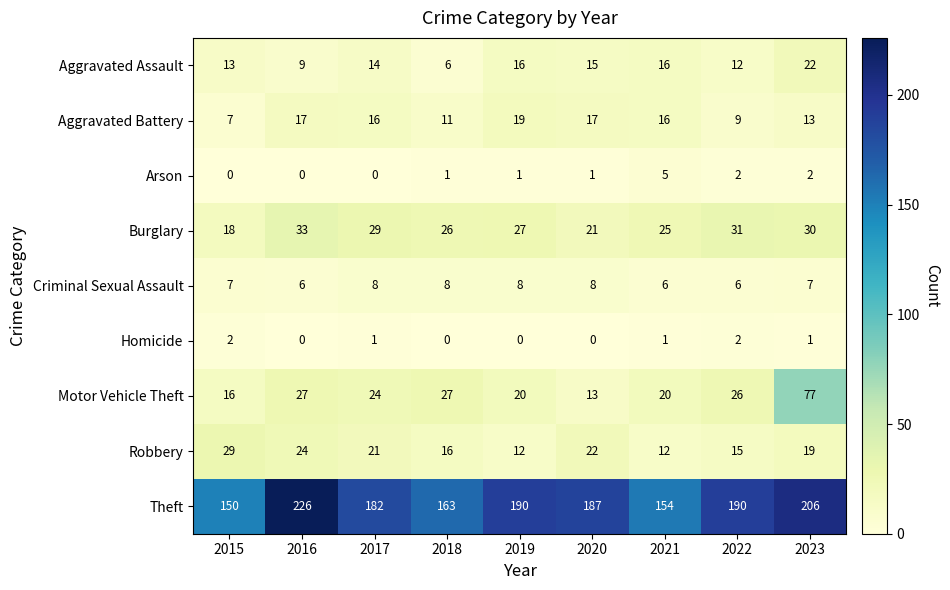

What is the total value across all series at 2021?

255